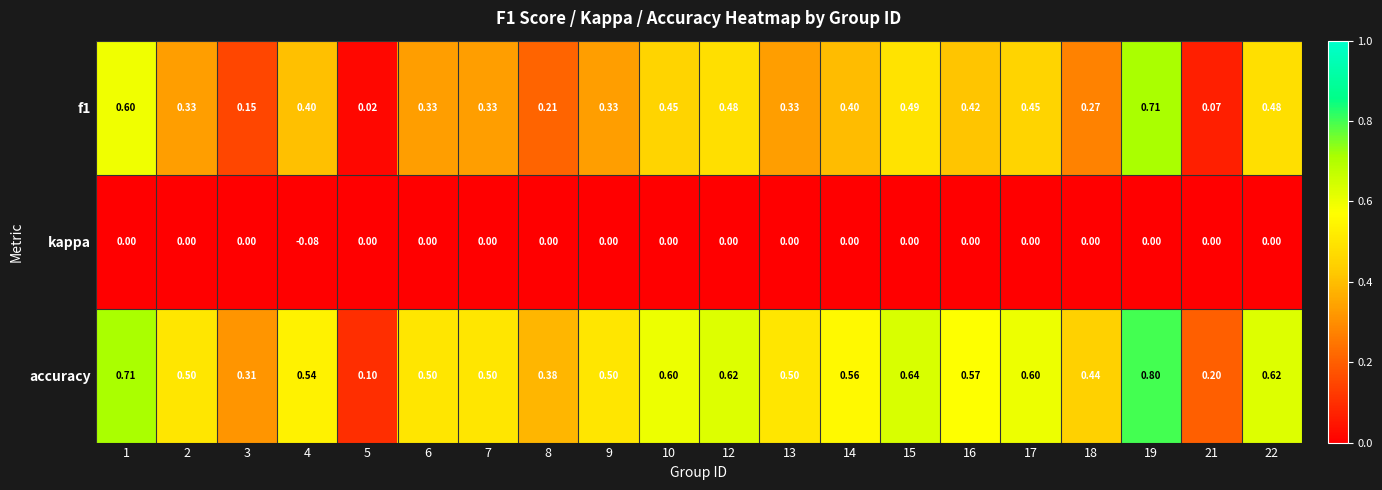

Which series has the largest range (max minus min)?

accuracy